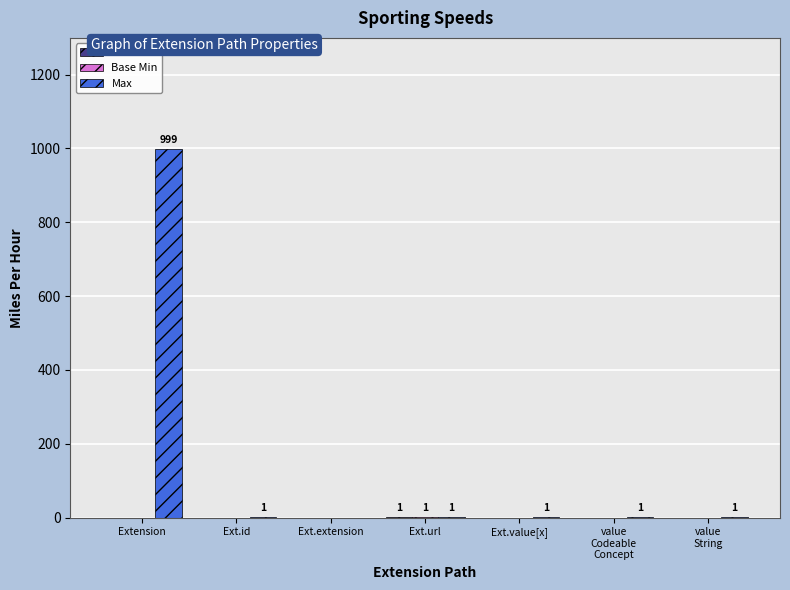

What is the greatest value displayed?

999